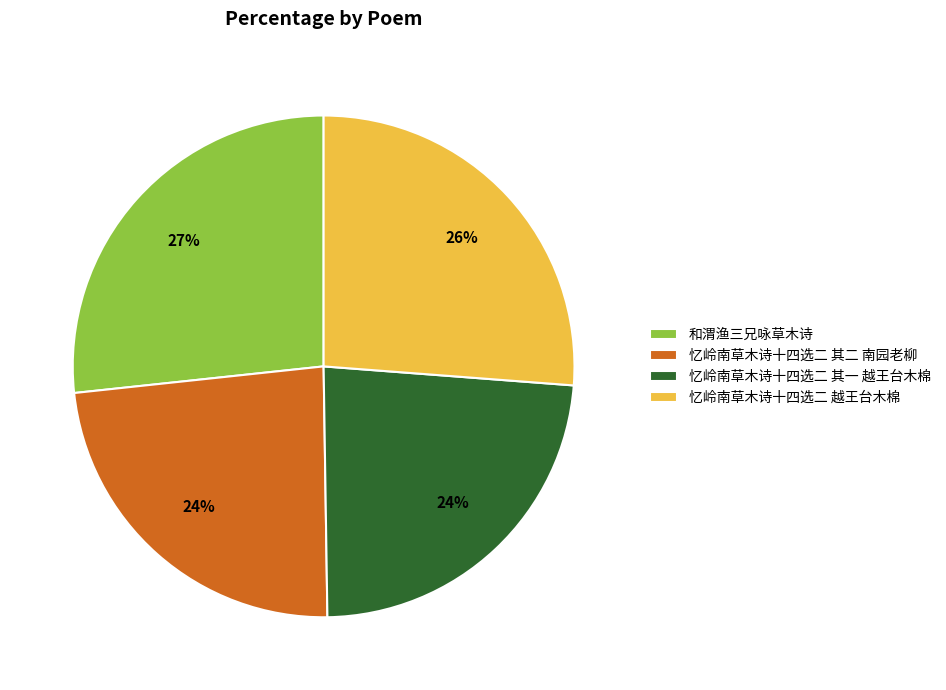

To the nearest percent, what is the average slice percentage?

25%